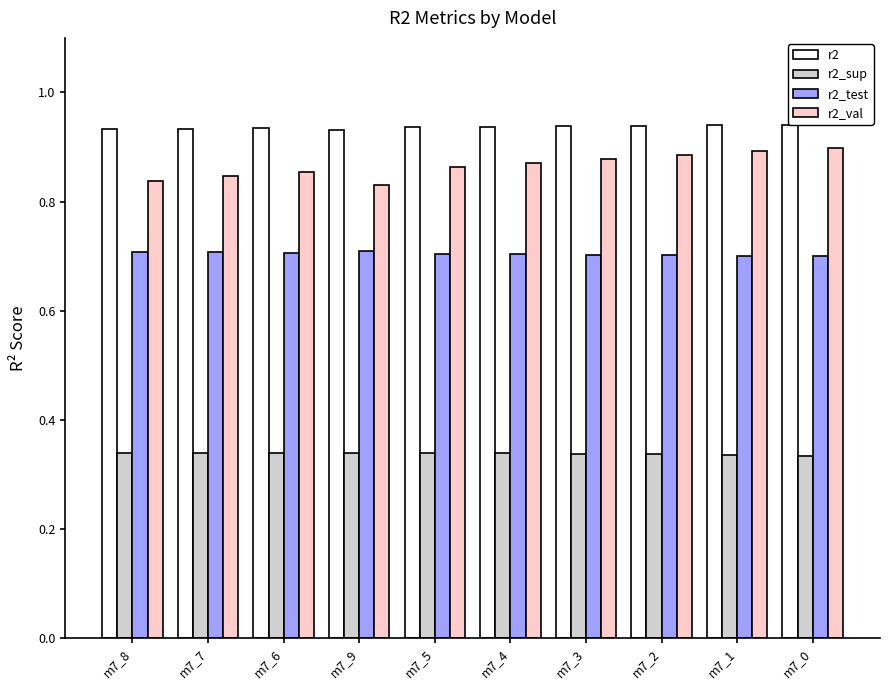

Does the chart contain any negative values?

No